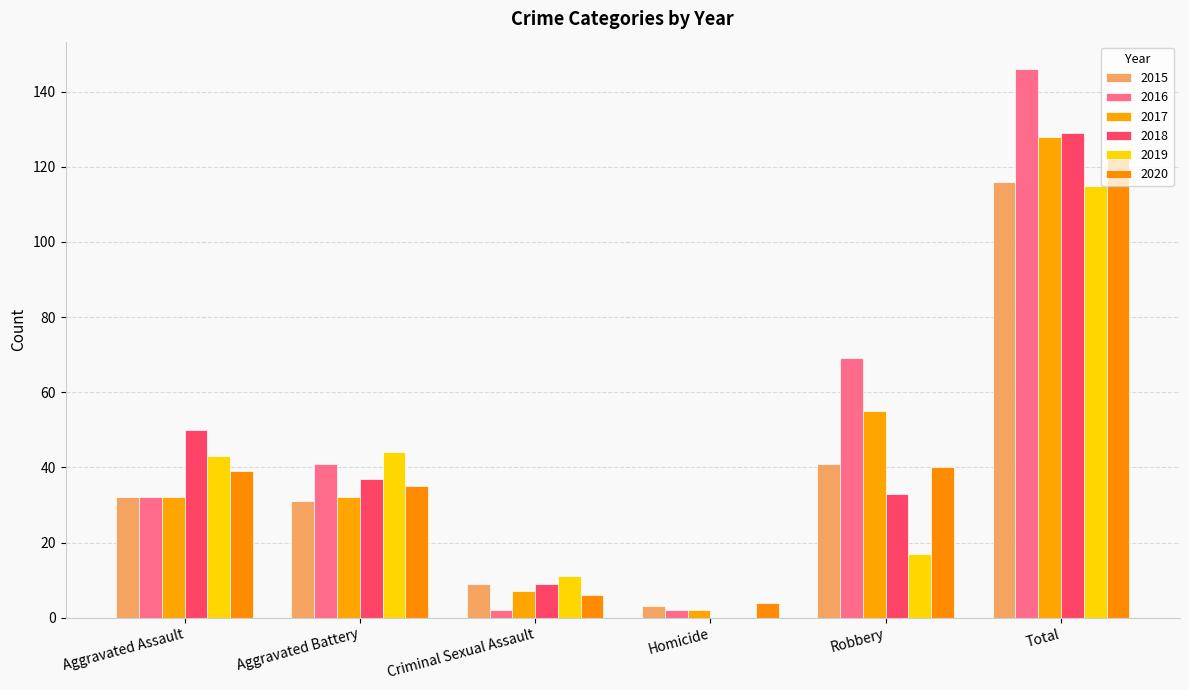

Are the bars horizontal?

No